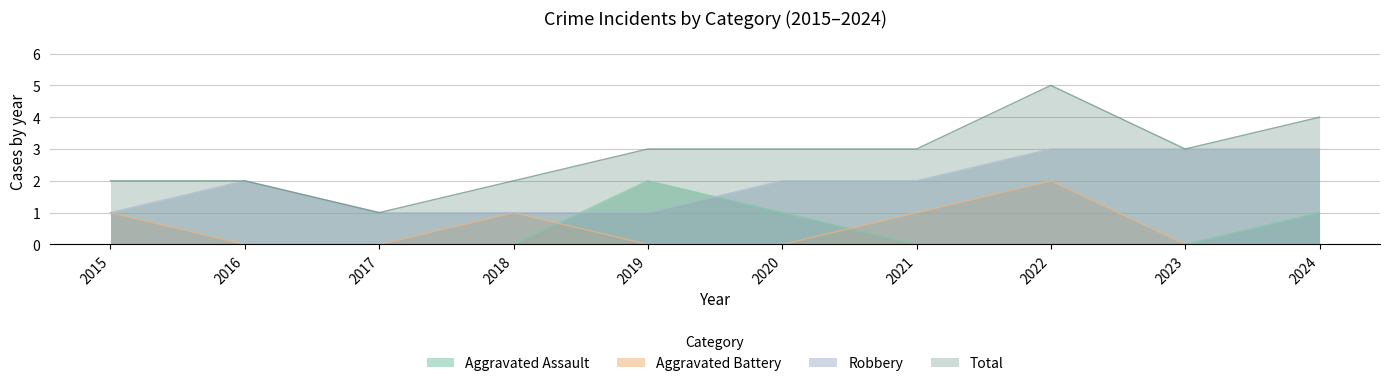

Which series has the widest spread of values?

Total